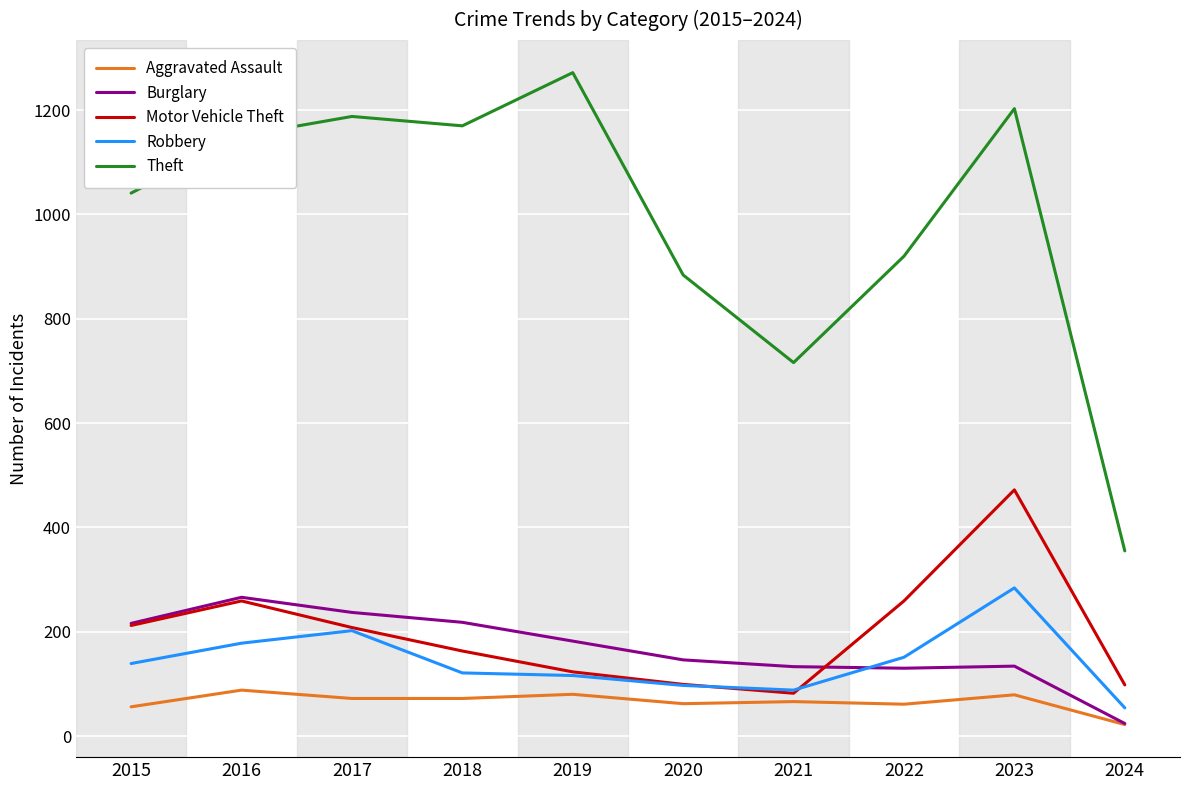

What is the difference between the maximum and second lowest values in the Robbery series?

196